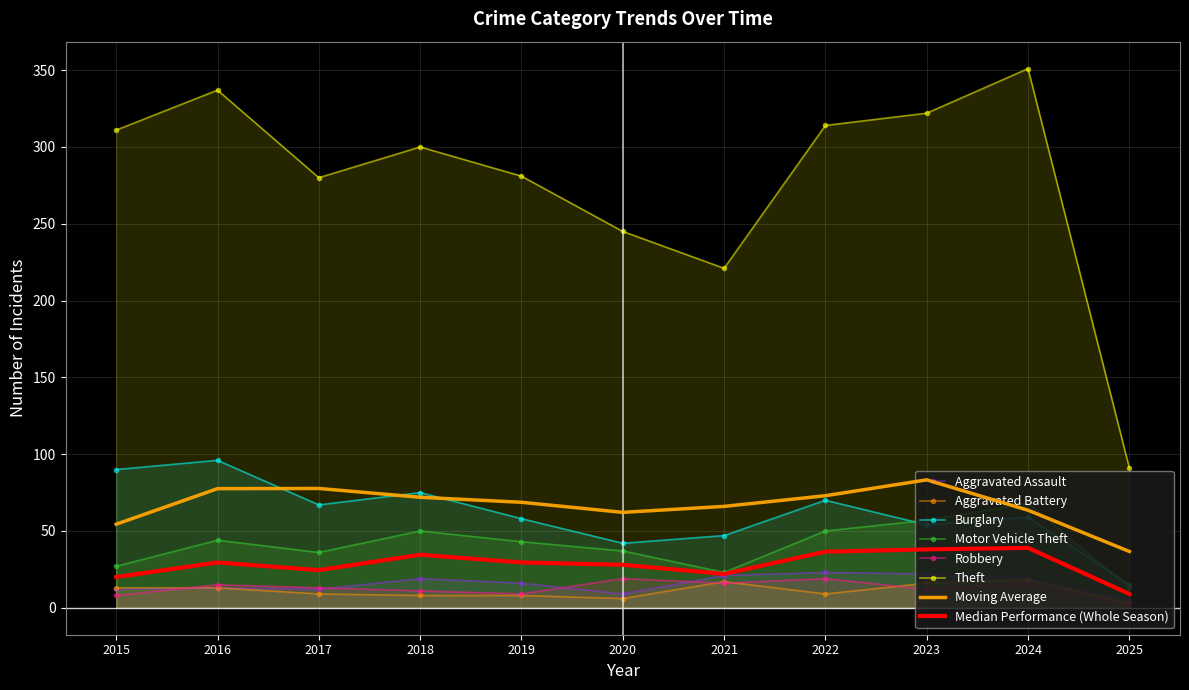

What is the average value of the Aggravated Battery series?

10.9